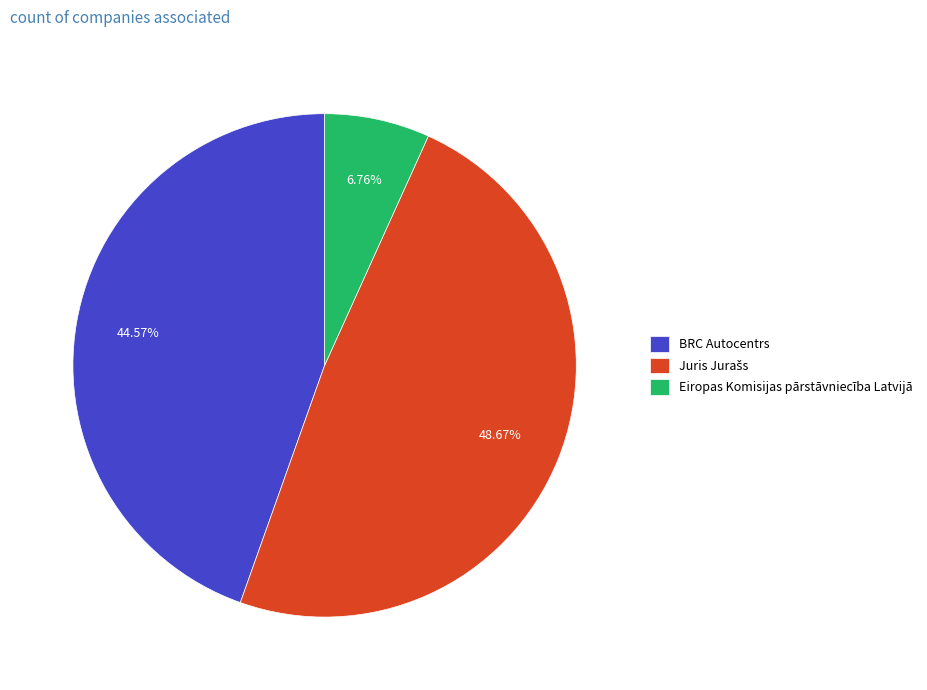

Does BRC Autocentrs account for over 50% of the chart?

No